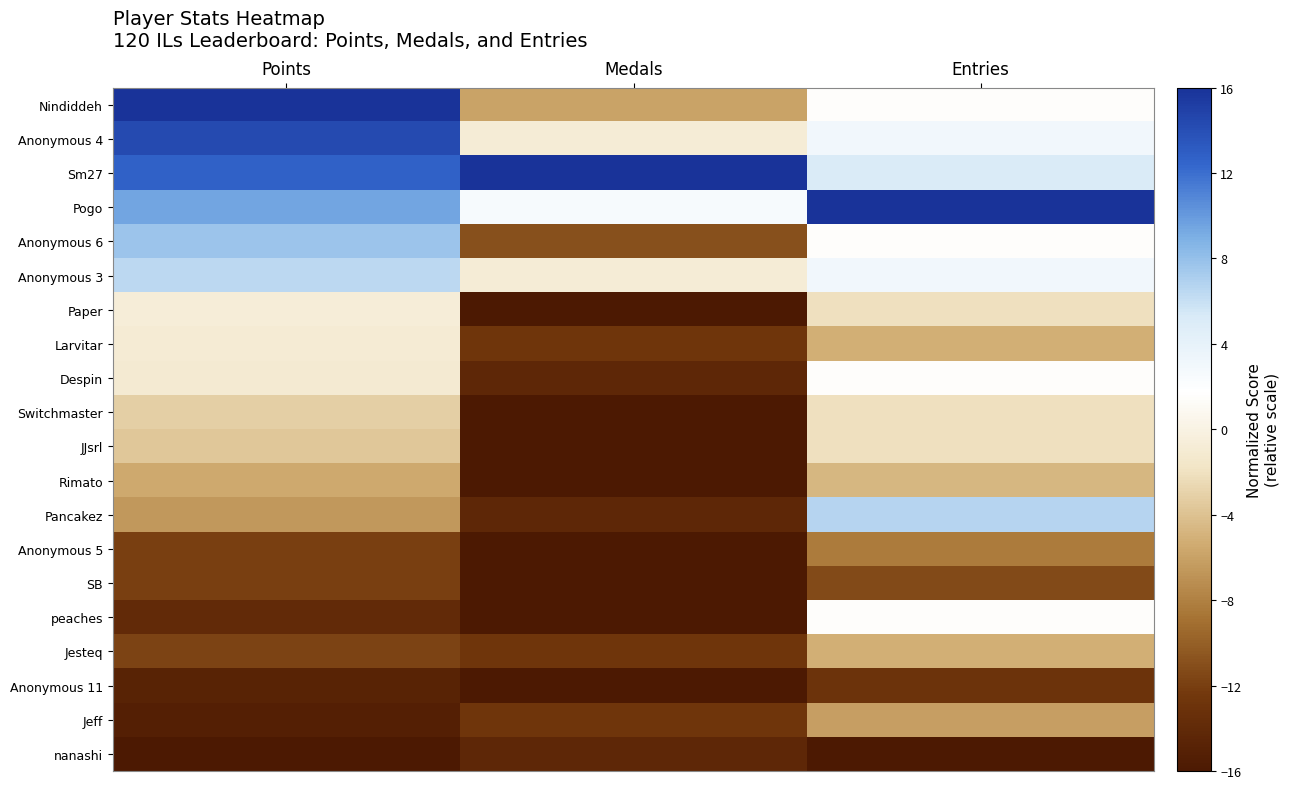

Reading left to right, extract all data points from this chart.

Nindiddeh: Points=16.0	Medals=-5.9	Entries=1.5
Anonymous 4: Points=14.3	Medals=-0.8	Entries=3.1
Sm27: Points=12.7	Medals=16.0	Entries=5.2
Pogo: Points=9.5	Medals=2.5	Entries=16.0
Anonymous 6: Points=7.7	Medals=-10.9	Entries=1.5
Anonymous 3: Points=6.5	Medals=-0.8	Entries=3.1
Paper: Points=-0.7	Medals=-16.0	Entries=-2.1
Larvitar: Points=-1.0	Medals=-12.6	Entries=-5.2
Despin: Points=-1.1	Medals=-14.3	Entries=1.5
Switchmaster: Points=-3.2	Medals=-16.0	Entries=-2.1
JJsrl: Points=-3.6	Medals=-16.0	Entries=-2.1
Rimato: Points=-5.6	Medals=-16.0	Entries=-4.6
Pancakez: Points=-6.5	Medals=-14.3	Entries=6.7
Anonymous 5: Points=-11.9	Medals=-16.0	Entries=-8.3
SB: Points=-12.0	Medals=-16.0	Entries=-11.4
peaches: Points=-13.9	Medals=-16.0	Entries=1.5
Jesteq: Points=-11.7	Medals=-12.6	Entries=-5.2
Anonymous 11: Points=-14.8	Medals=-16.0	Entries=-12.9
Jeff: Points=-15.2	Medals=-12.6	Entries=-6.2
nanashi: Points=-16.0	Medals=-14.3	Entries=-16.0